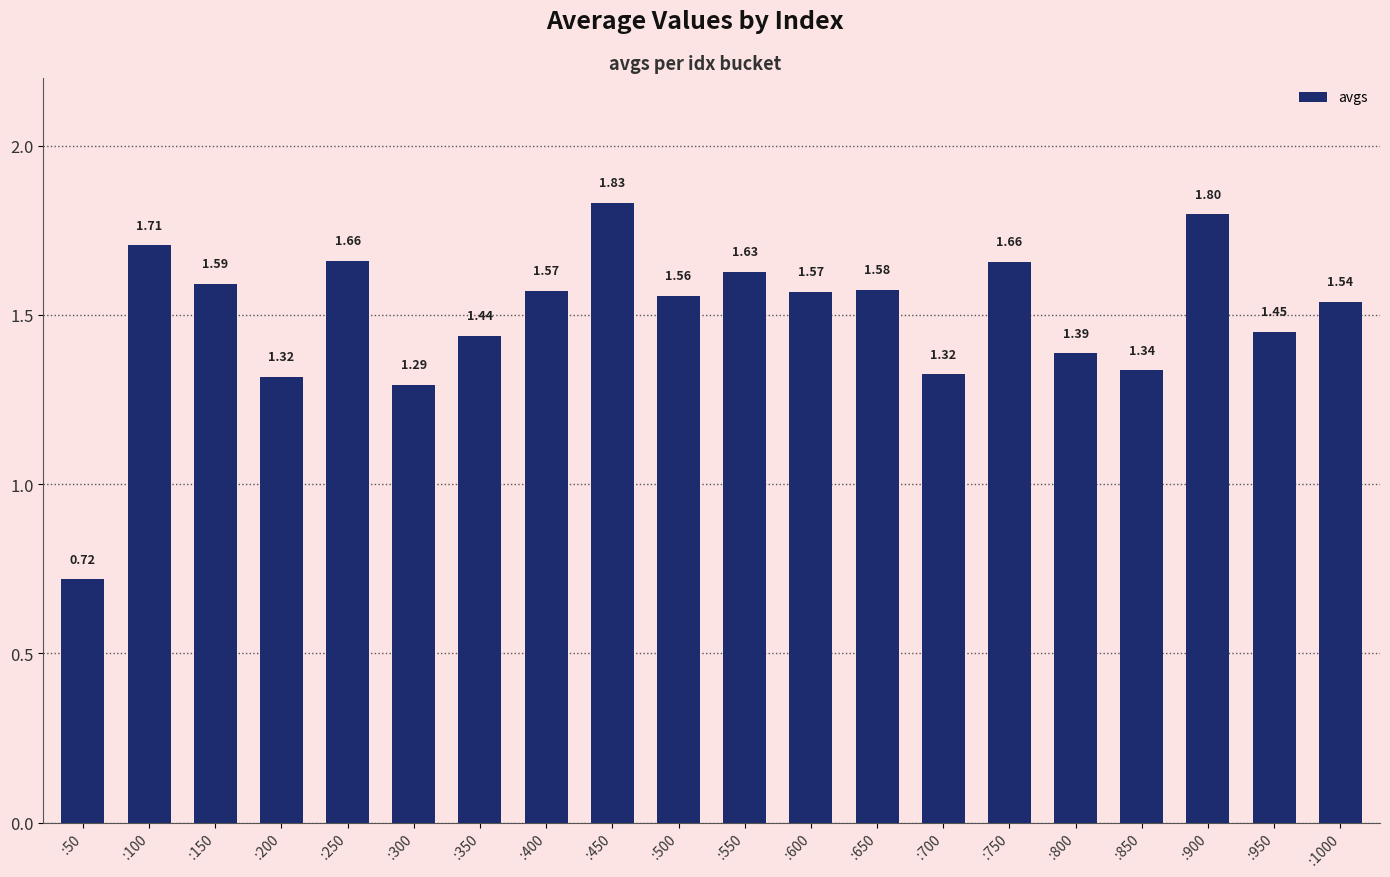

At which category does the chart reach its minimum across all series?

:50